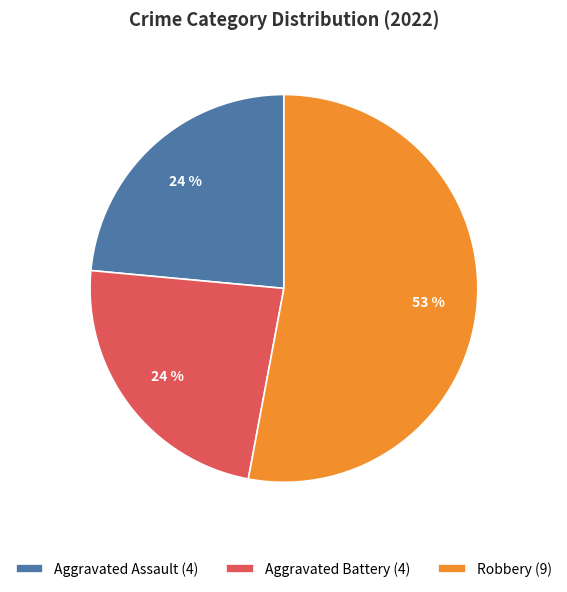

Is there a majority slice in this chart?

Yes